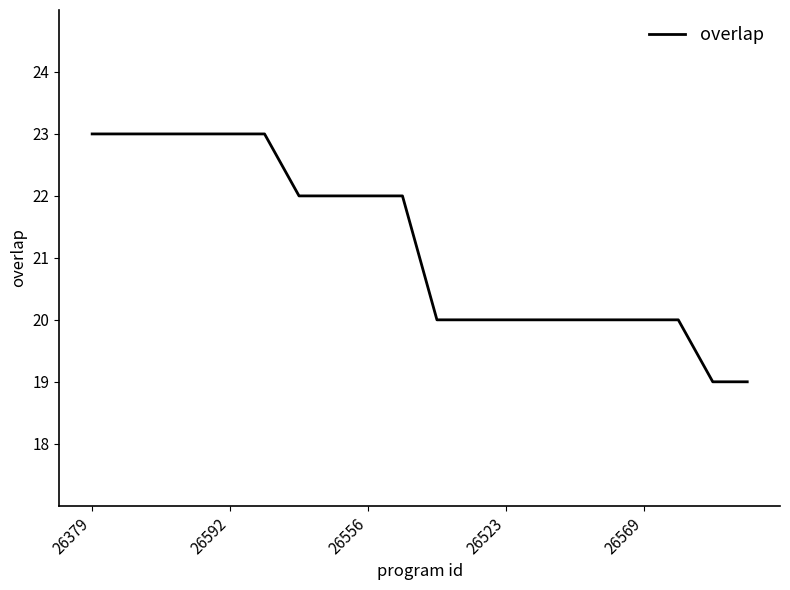

What is the maximum value shown in the chart?

23